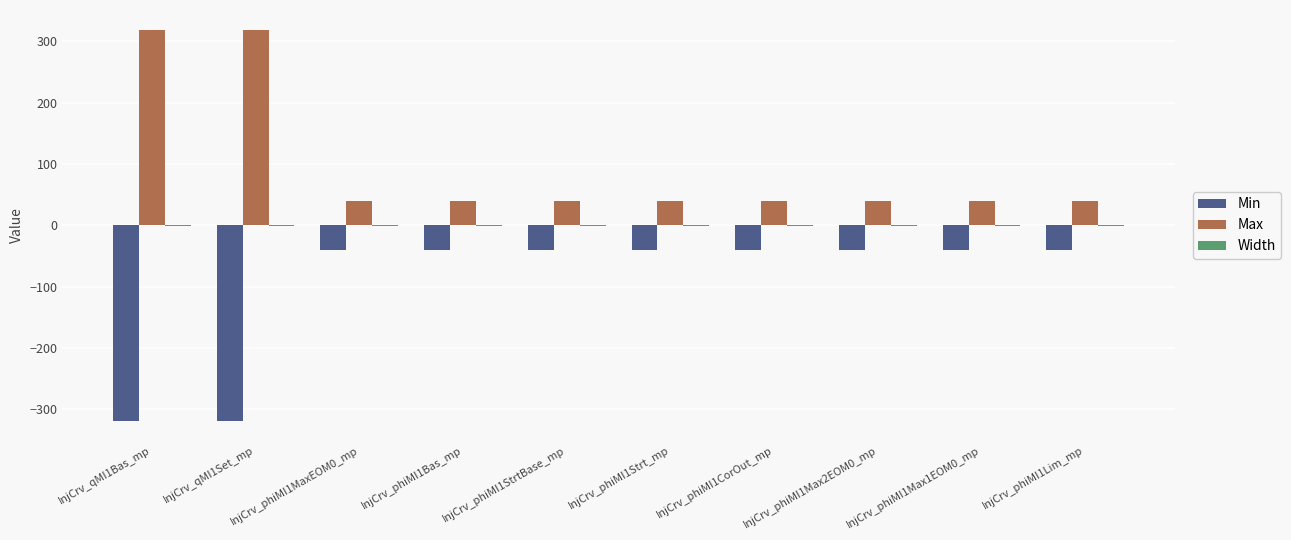

Which series has the largest total across all categories?

Max